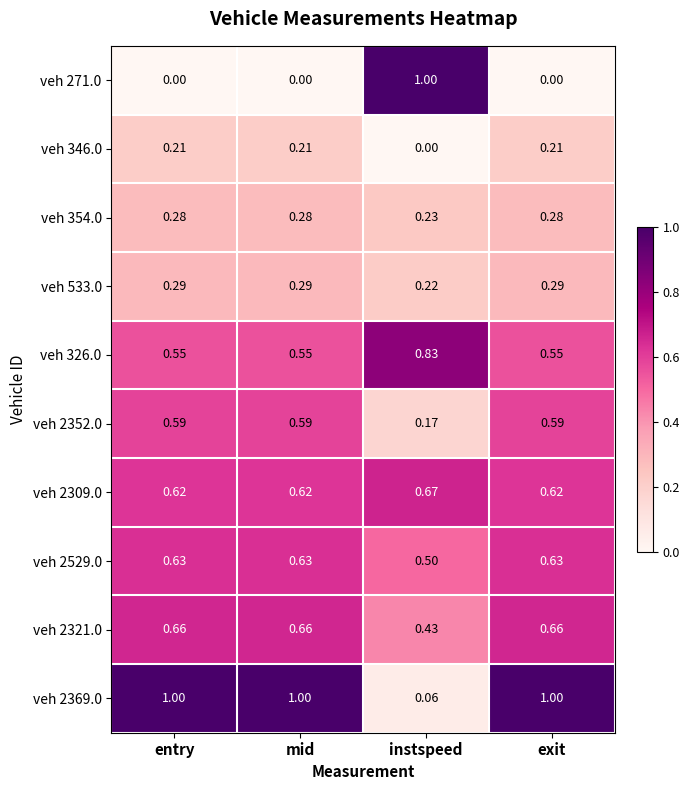

Which series has the widest spread of values?

veh 271.0